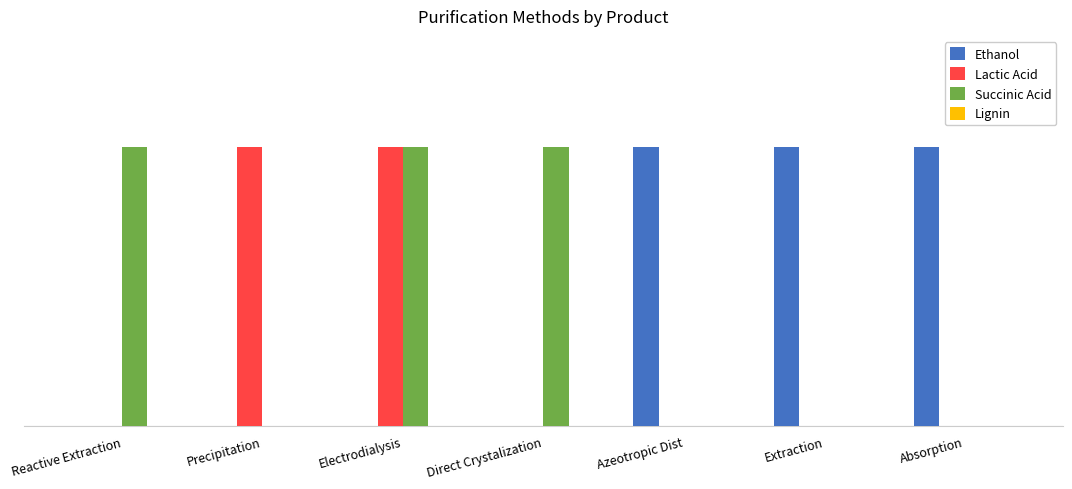

Which has a higher value, Reactive Extraction or Electrodialysis?

Reactive Extraction